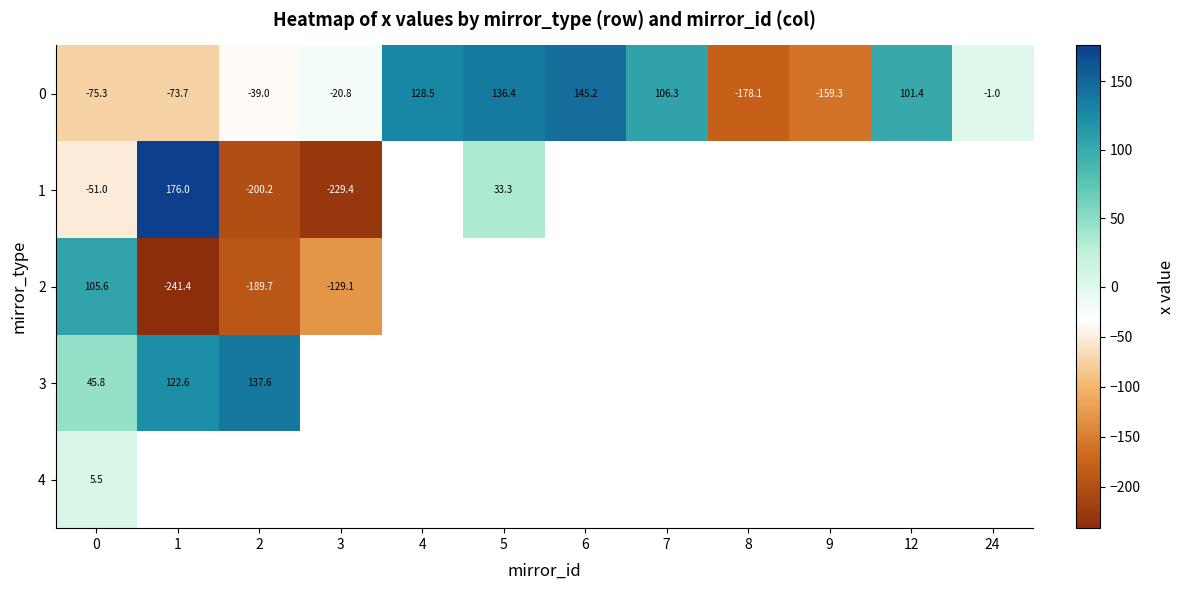

The value of row_4 at 0 is 2.0. True or false?

False